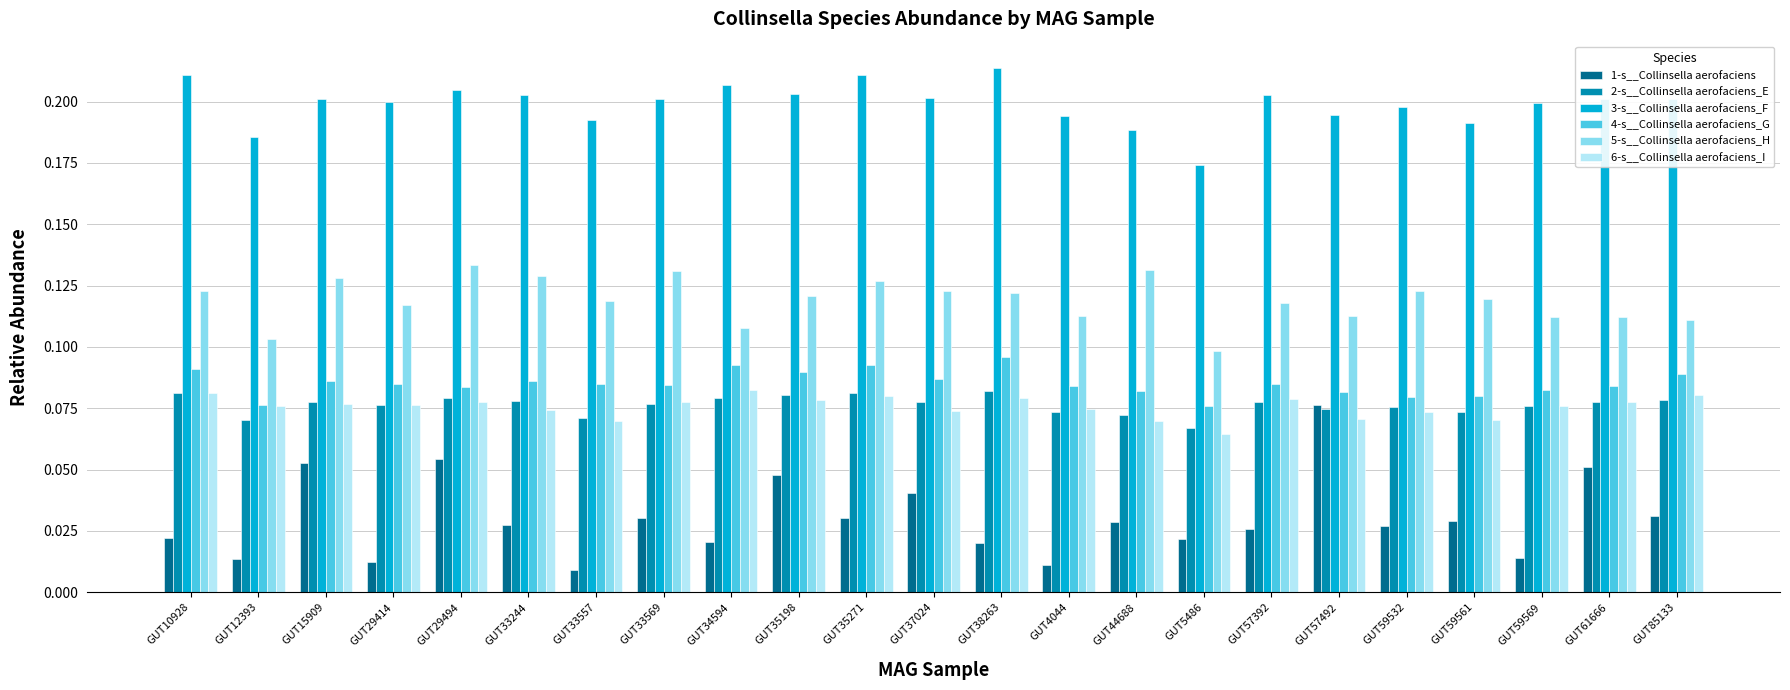

The 3-s__Collinsella aerofaciens_F series shows 0.3 at GUT12393. True or false?

False